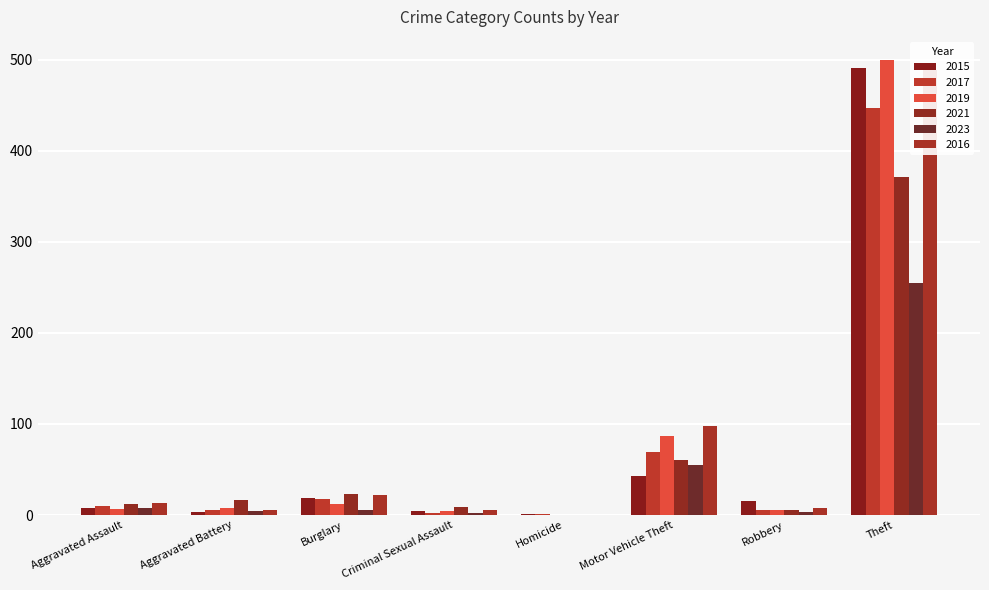

Which series has the widest spread of values?

2019